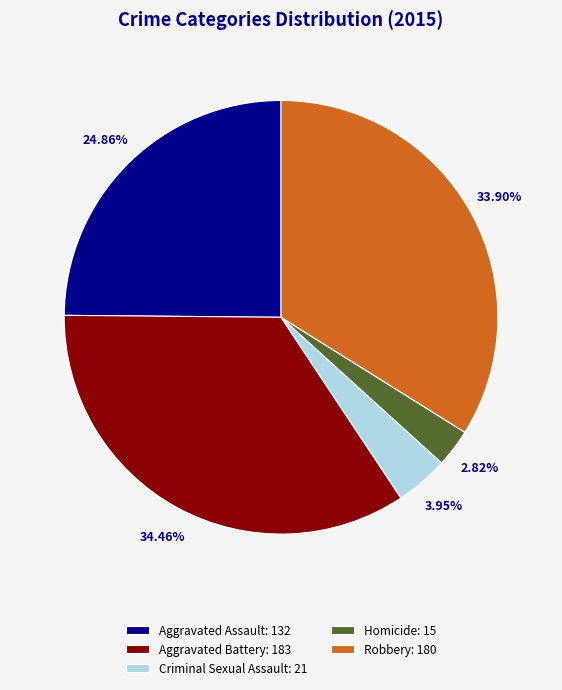

Combined, what portion of the pie is Robbery and Homicide?

36.7%